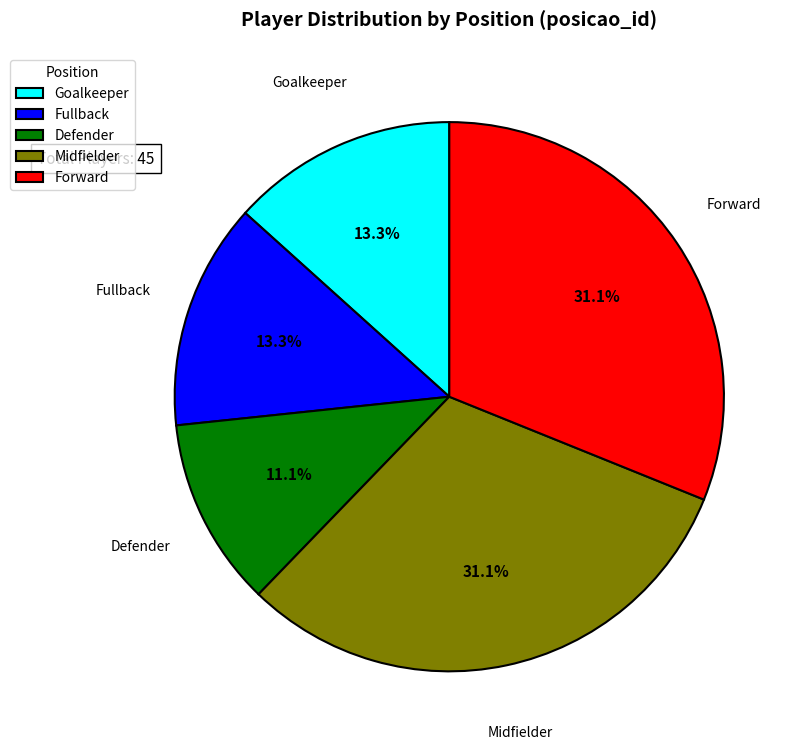

What is the smallest slice in the pie chart?

Defender